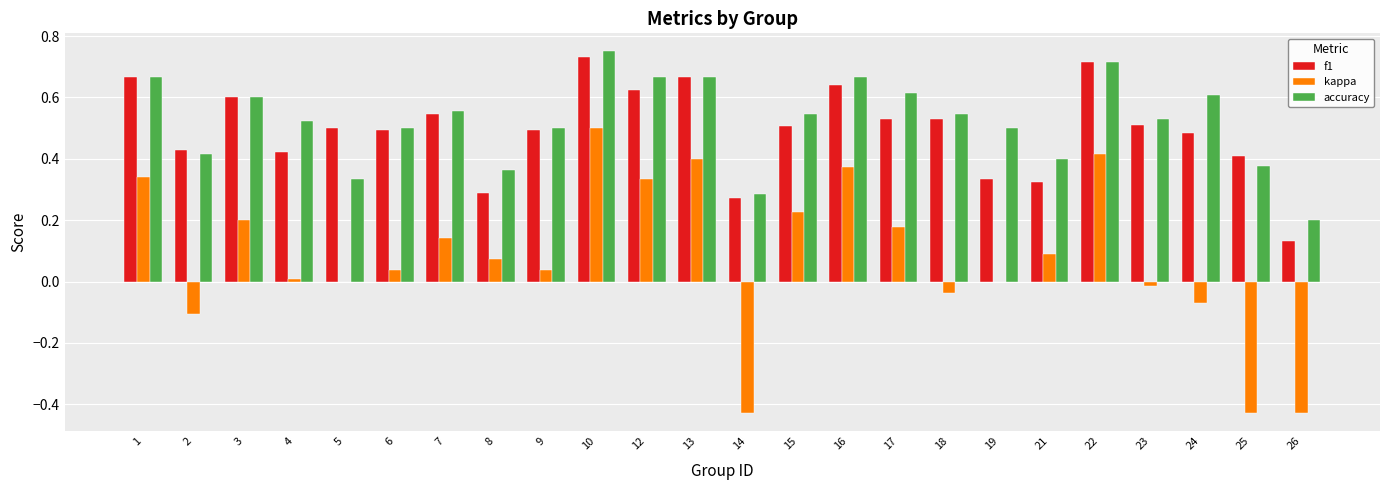

Which category has the highest value in the kappa series?

10